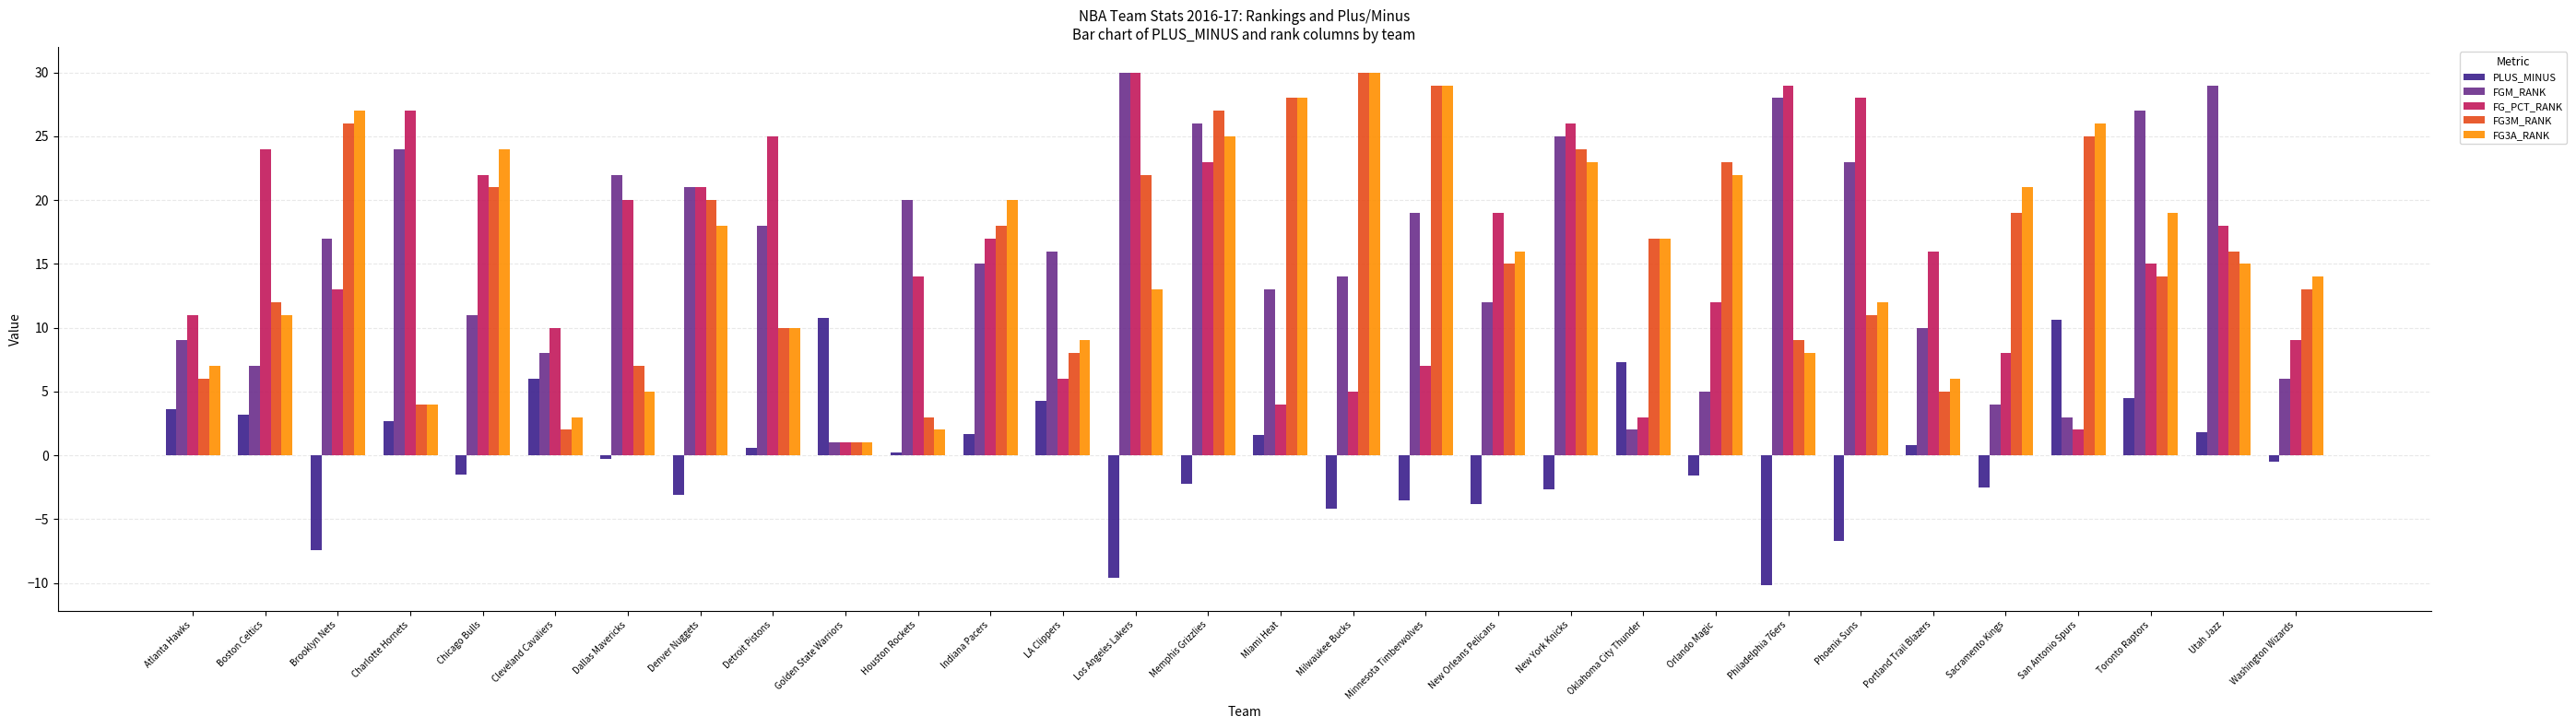

At which category is the sum across all series the highest?

Memphis Grizzlies